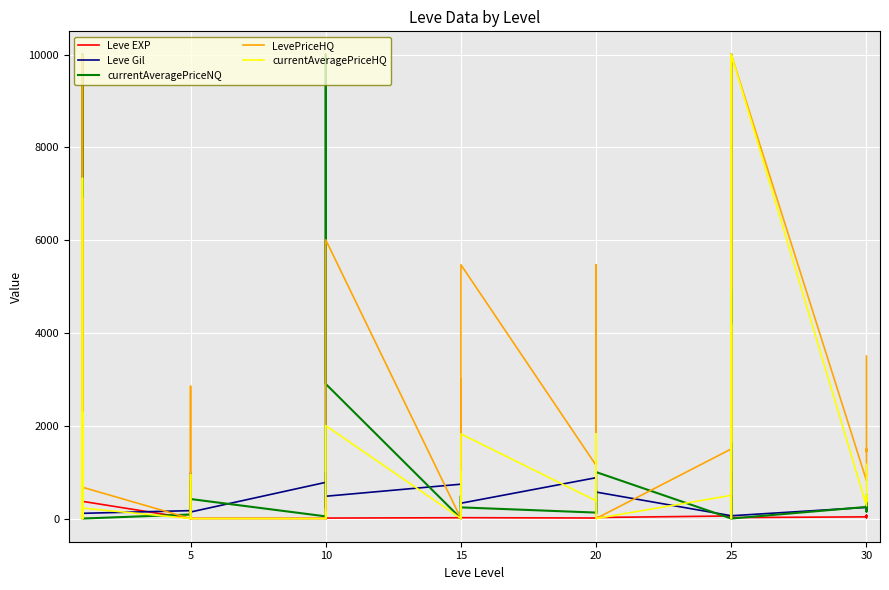

What is the average value of the Leve Gil series?

424.0